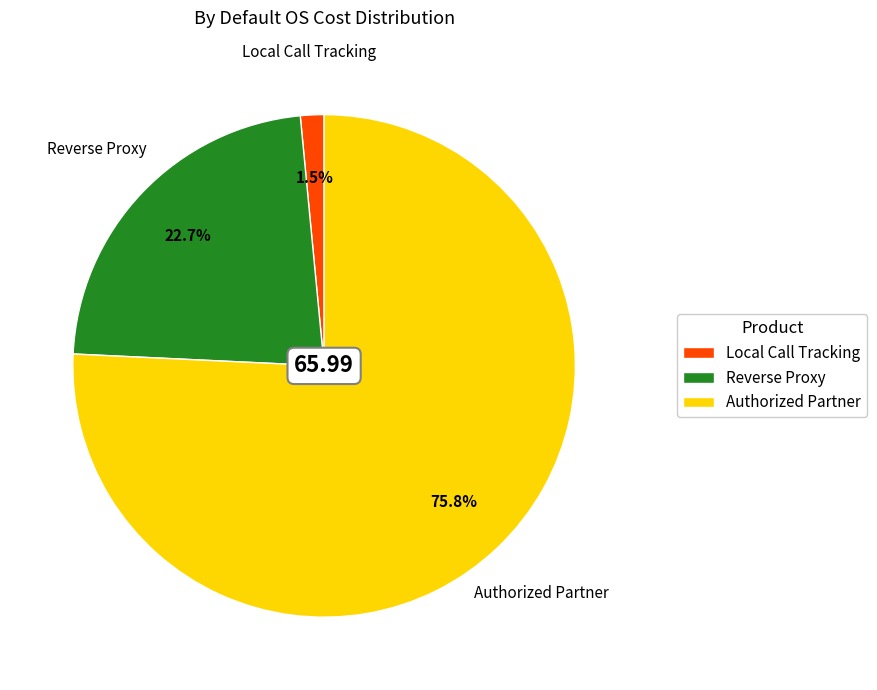

True or false: Reverse Proxy accounts for 35% of the total.

False